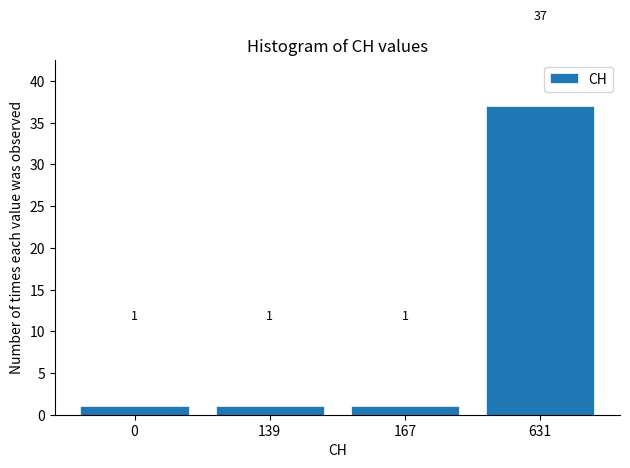

Reading right to left, transcribe all the data shown in this chart.

631=37	167=1	139=1	0=1